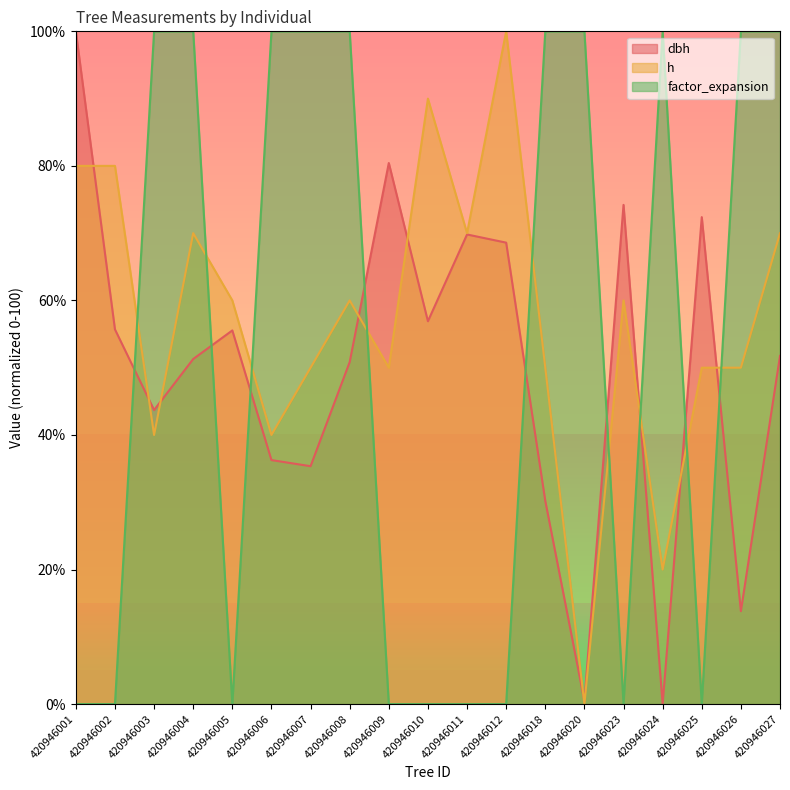

How many intersections are there between factor_expansion and h?

9